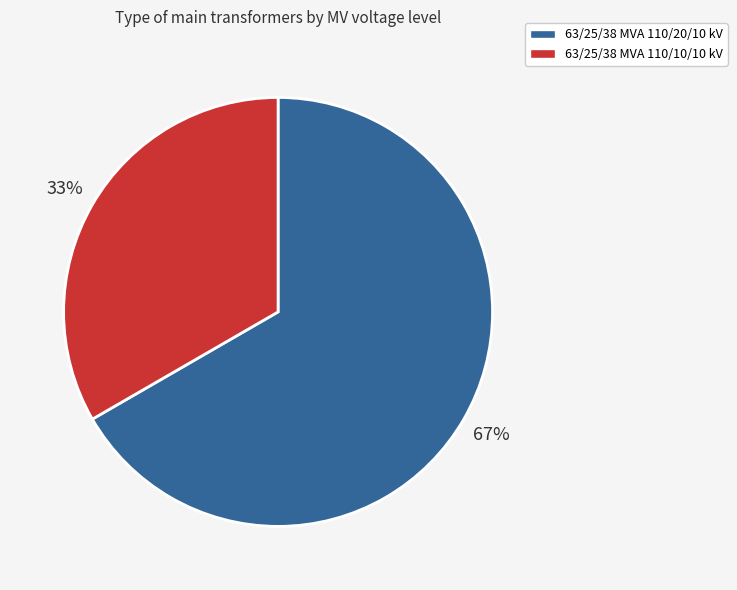

Does any single category account for the majority?

Yes